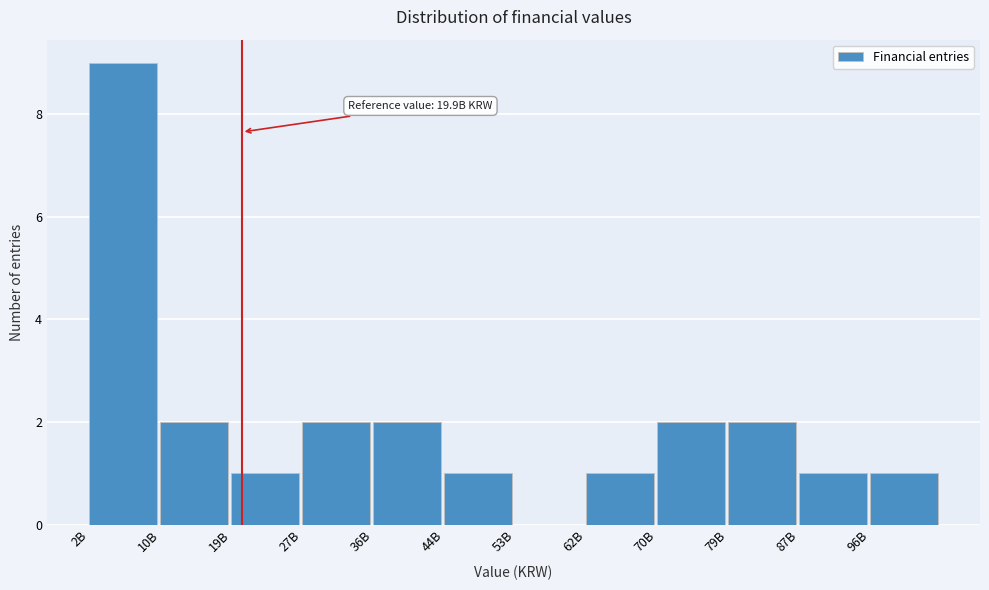

Reading left to right, list all the values displayed in this chart.

2B=9	10B=2	19B=1	27B=2	36B=2	44B=1	53B=0	62B=1	70B=2	79B=2	87B=1	96B=1